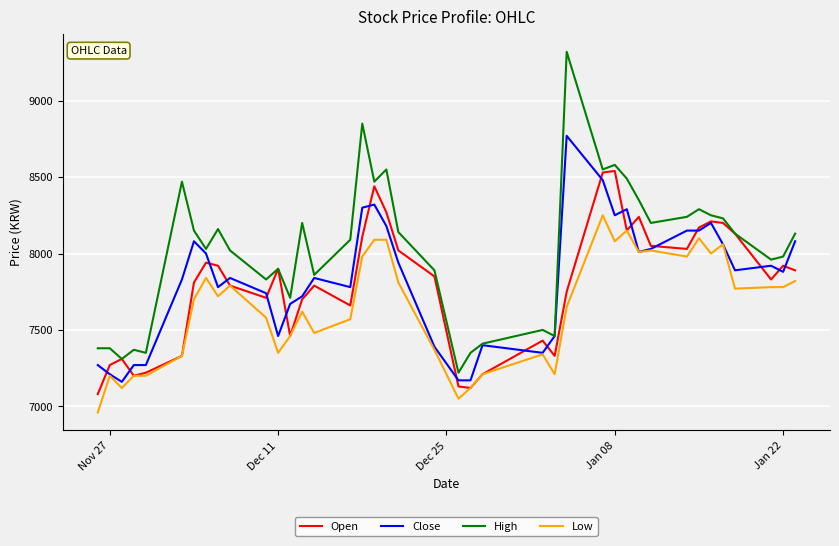

How many values in the Close series are below 7880?

20